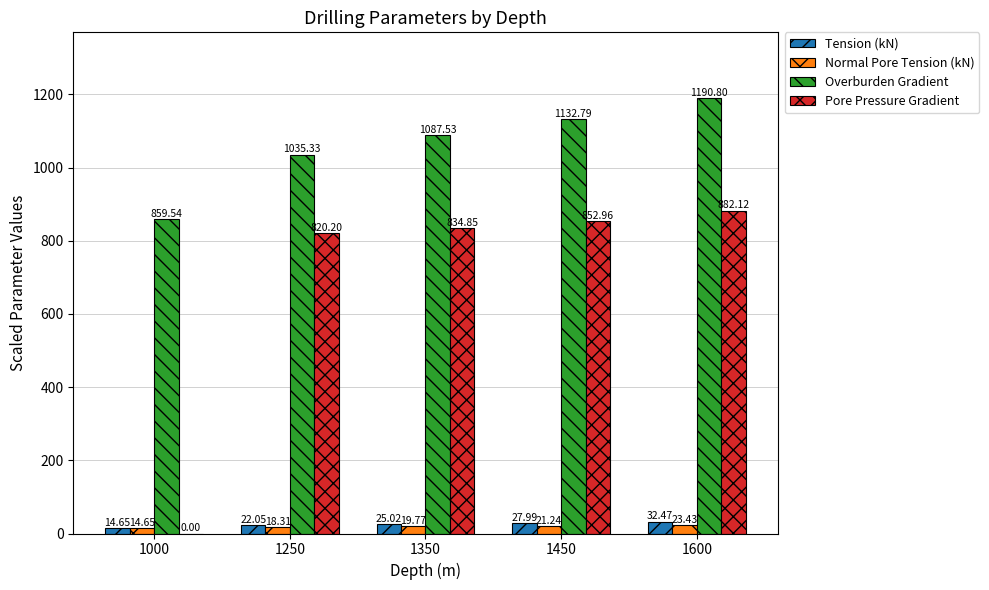

At which category is the sum across all series the highest?

1600